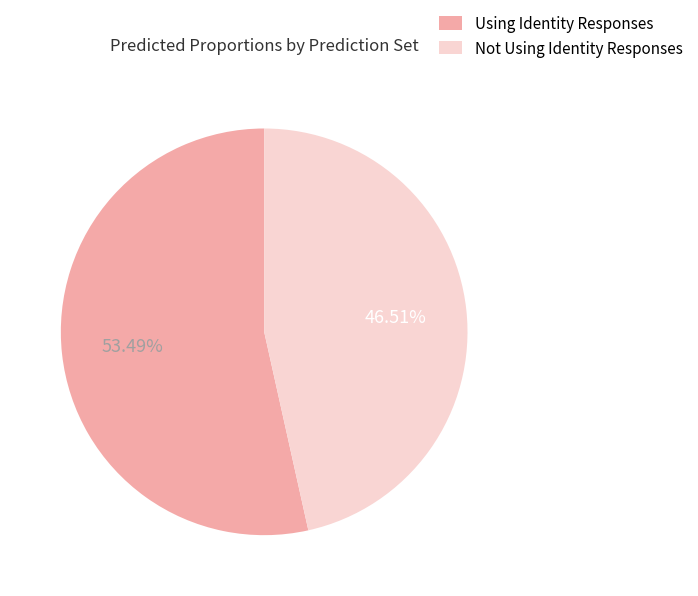

Which slice represents more than half of the pie?

Using Identity Responses